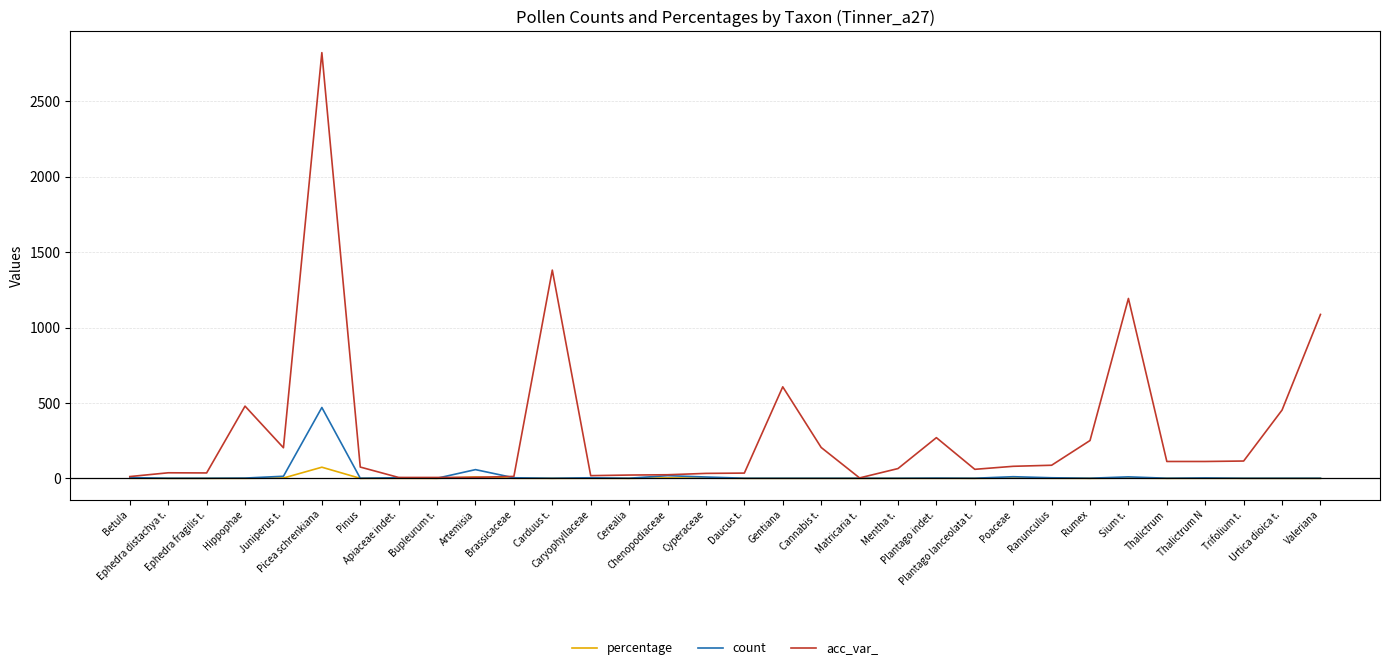

Which series has the widest spread of values?

acc_var_